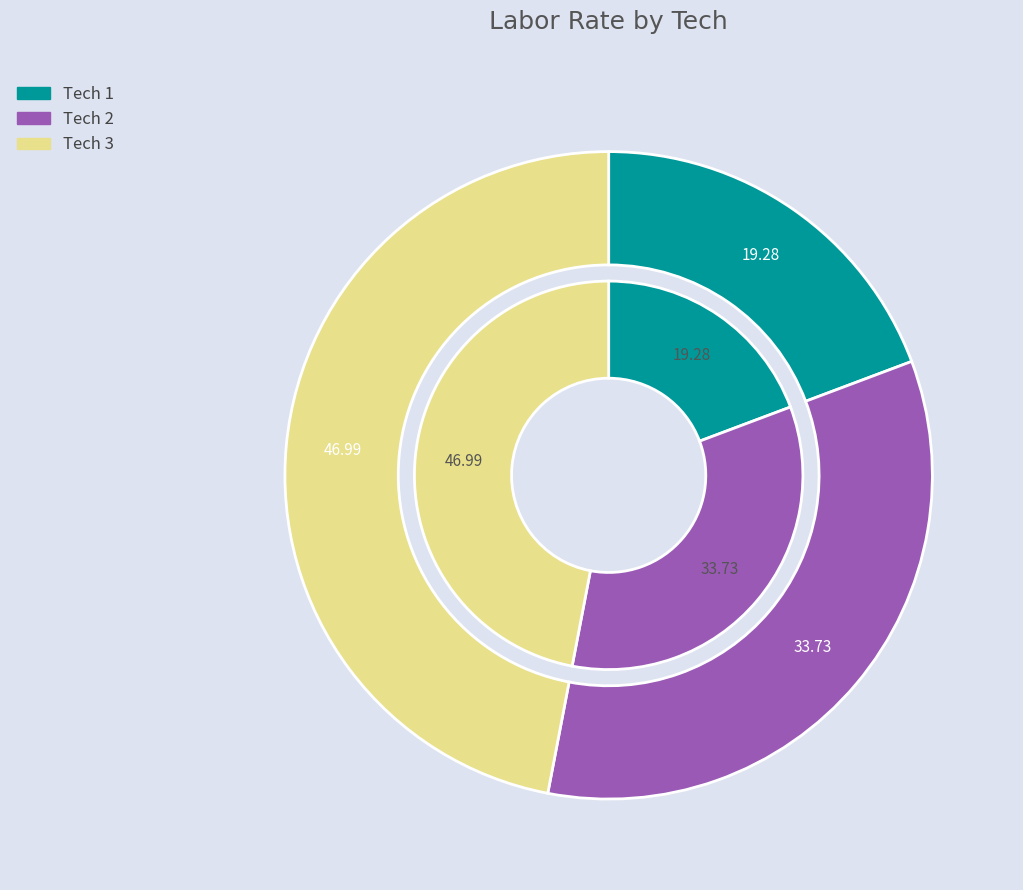

Is the sum of 1 and 3 greater than half?

Yes